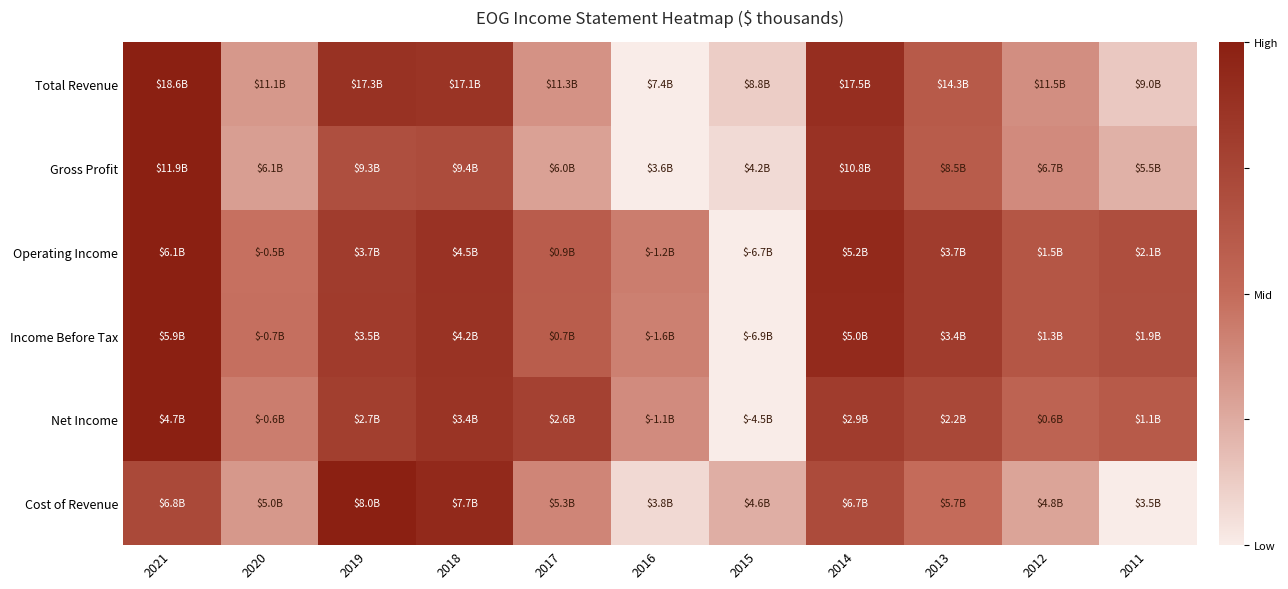

Which series changed the most between 2017 and 2012?

Net Income